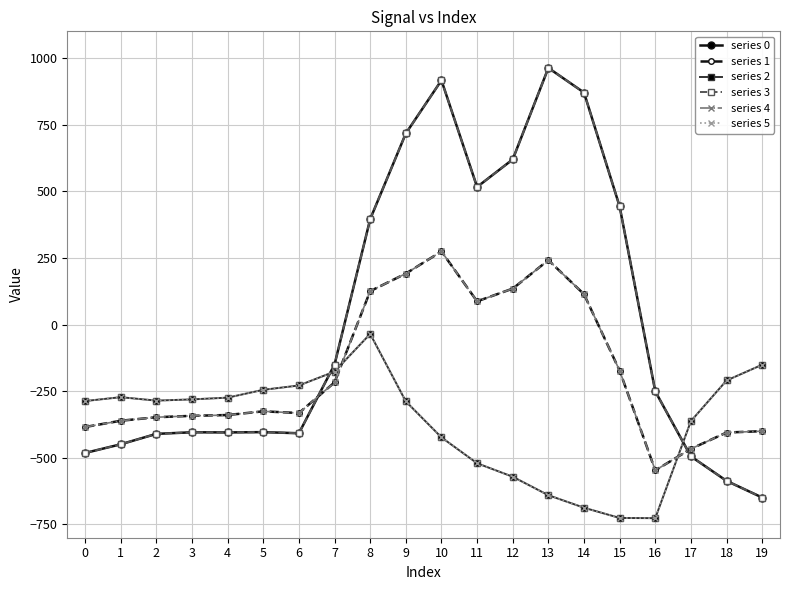

Is this an area chart (filled region under the line)?

No